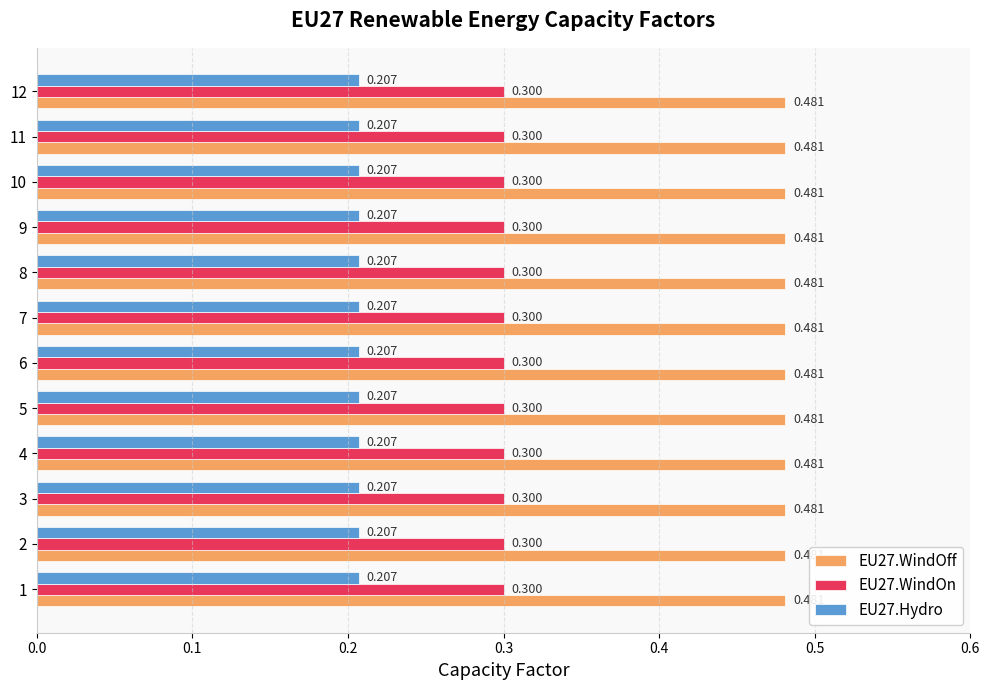

Is the value of EU27.WindOff at 4 greater than the value of EU27.WindOn at 7?

Yes